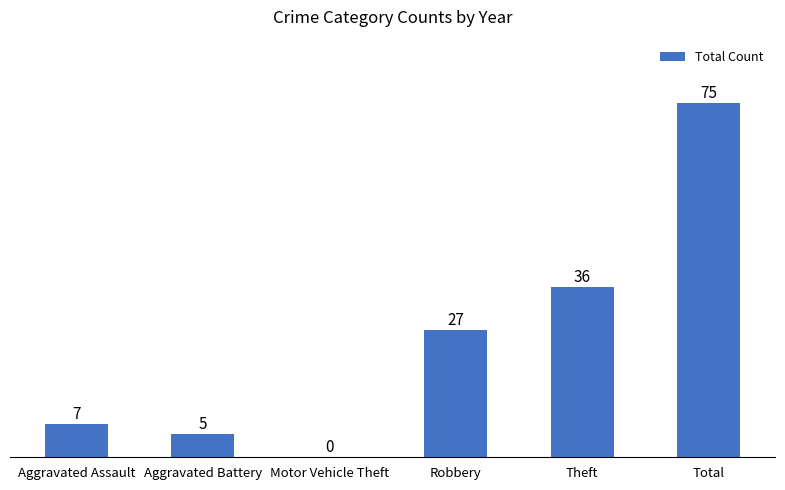

Is it true that the value at Motor Vehicle Theft is 0?

True